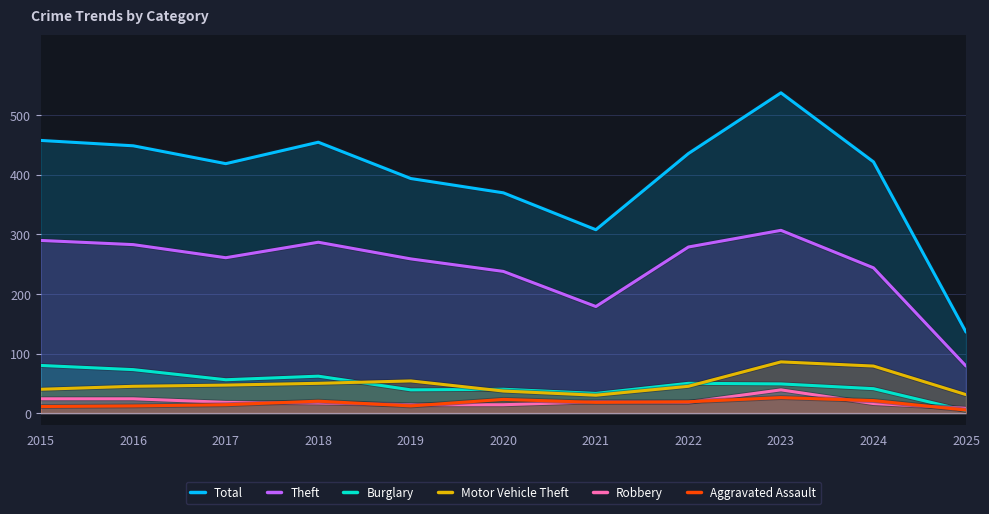

How many times do Burglary and Robbery cross each other?

1